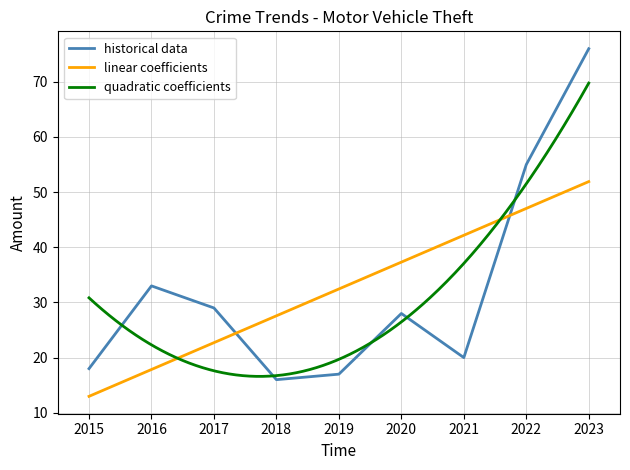

What is the lowest value of the quadratic coefficients series?

16.6